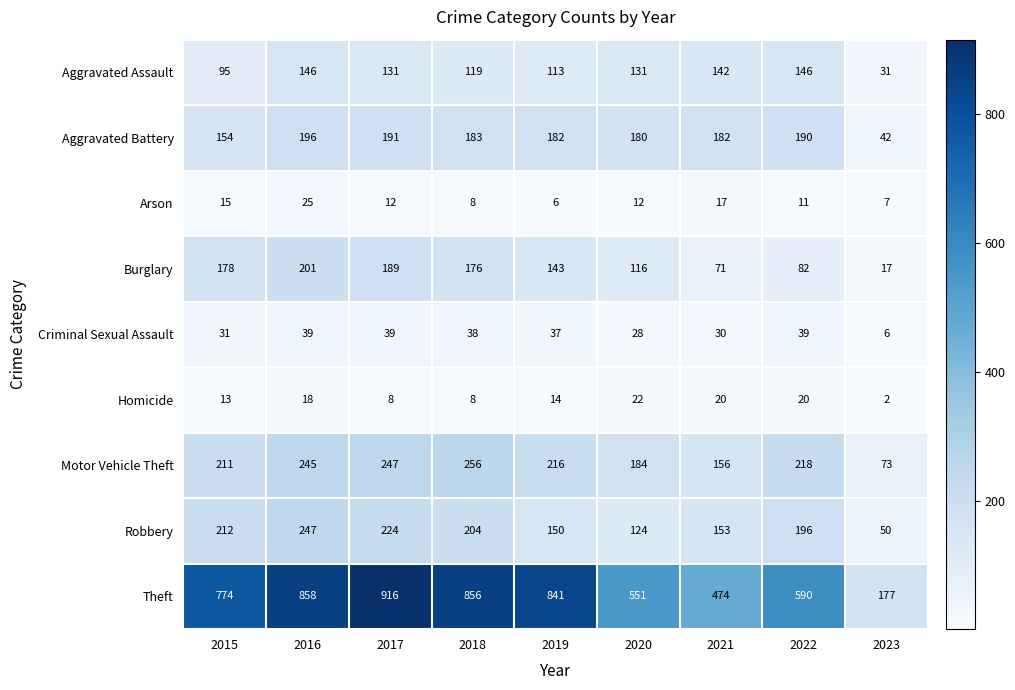

Rank the series at 2019 from highest to lowest value.

Theft, Motor Vehicle Theft, Aggravated Battery, Robbery, Burglary, Aggravated Assault, Criminal Sexual Assault, Homicide, Arson